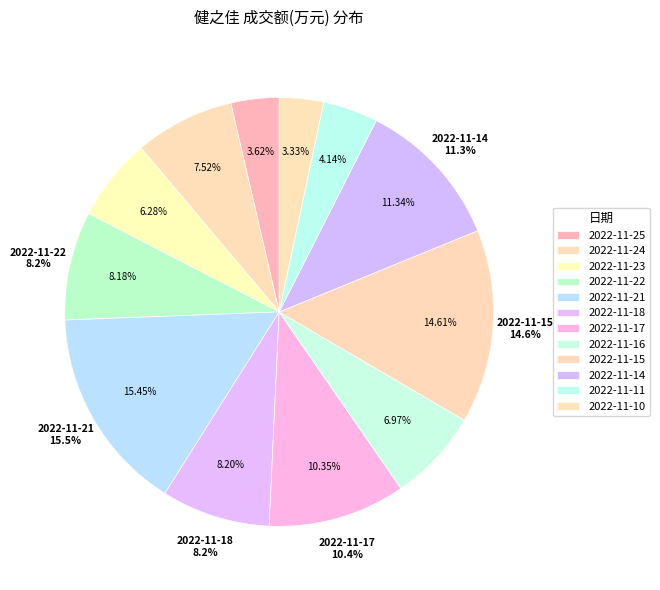

What percentage do 2022-11-14 and 2022-11-15 together represent?

26.0%